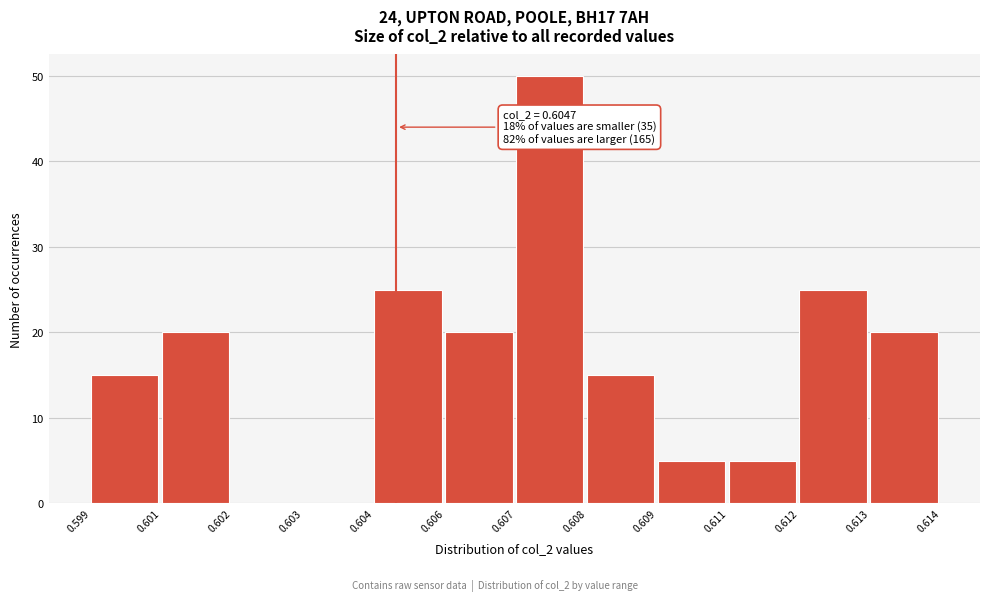

Reading right to left, what are all the values shown in this chart?

0.613=20	0.612=25	0.611=5	0.609=5	0.608=15	0.607=50	0.606=20	0.604=25	0.603=0	0.602=0	0.601=20	0.599=15